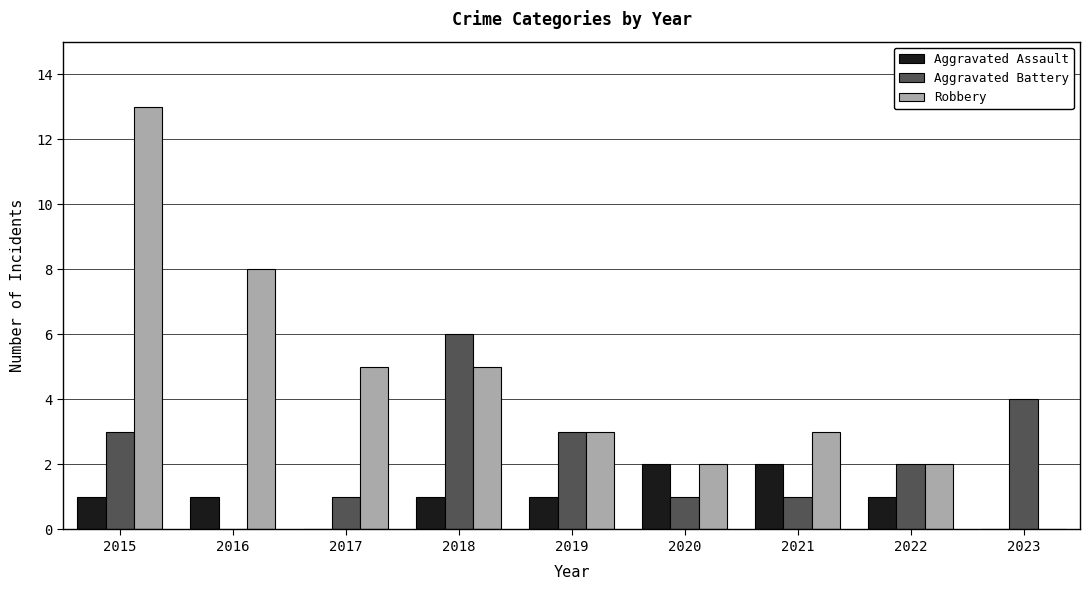

Reading right to left, what are all the values shown in this chart?

Aggravated Assault: 2023=0	2022=1	2021=2	2020=2	2019=1	2018=1	2017=0	2016=1	2015=1
Aggravated Battery: 2023=4	2022=2	2021=1	2020=1	2019=3	2018=6	2017=1	2016=0	2015=3
Robbery: 2023=0	2022=2	2021=3	2020=2	2019=3	2018=5	2017=5	2016=8	2015=13